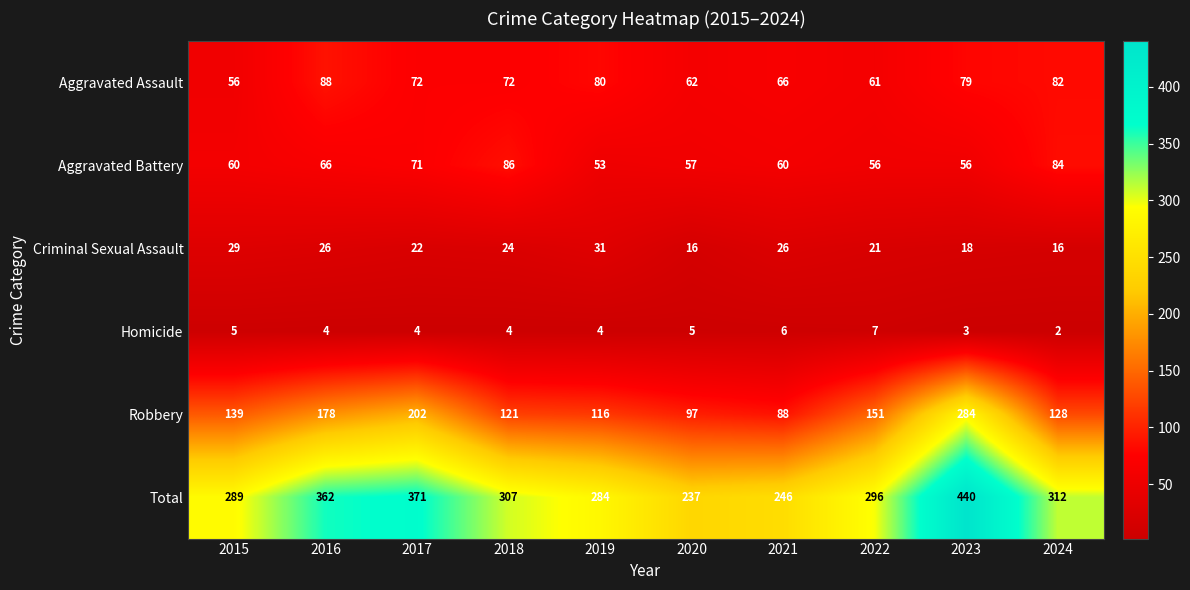

Where is Aggravated Battery nearest to the value 69?

2017